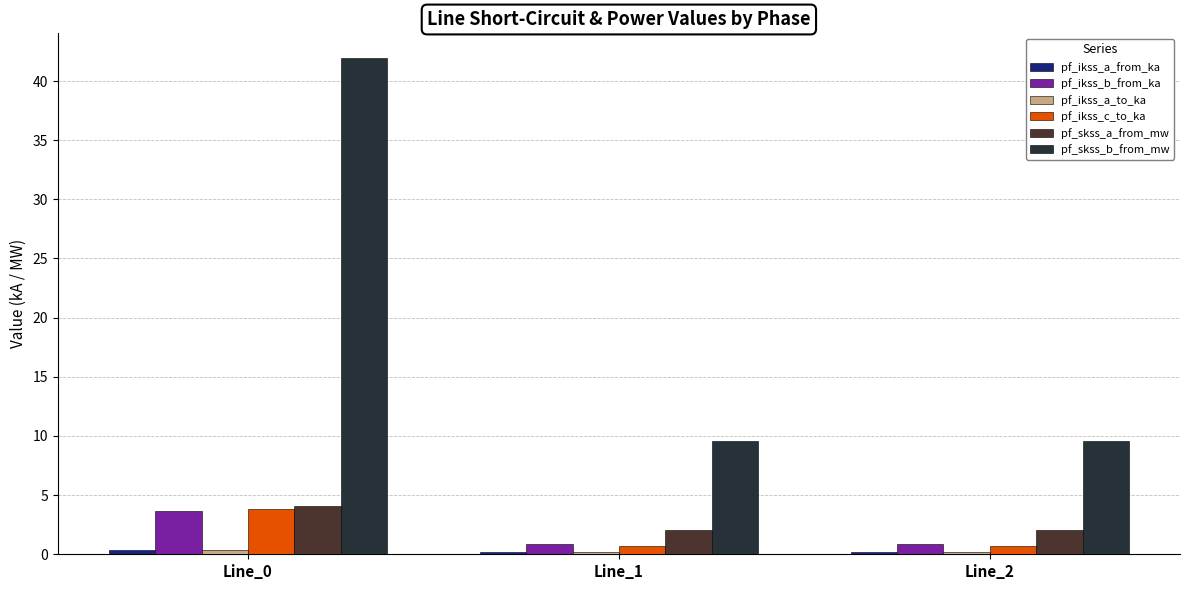

What is the average value of the pf_skss_a_from_mw series?

2.7